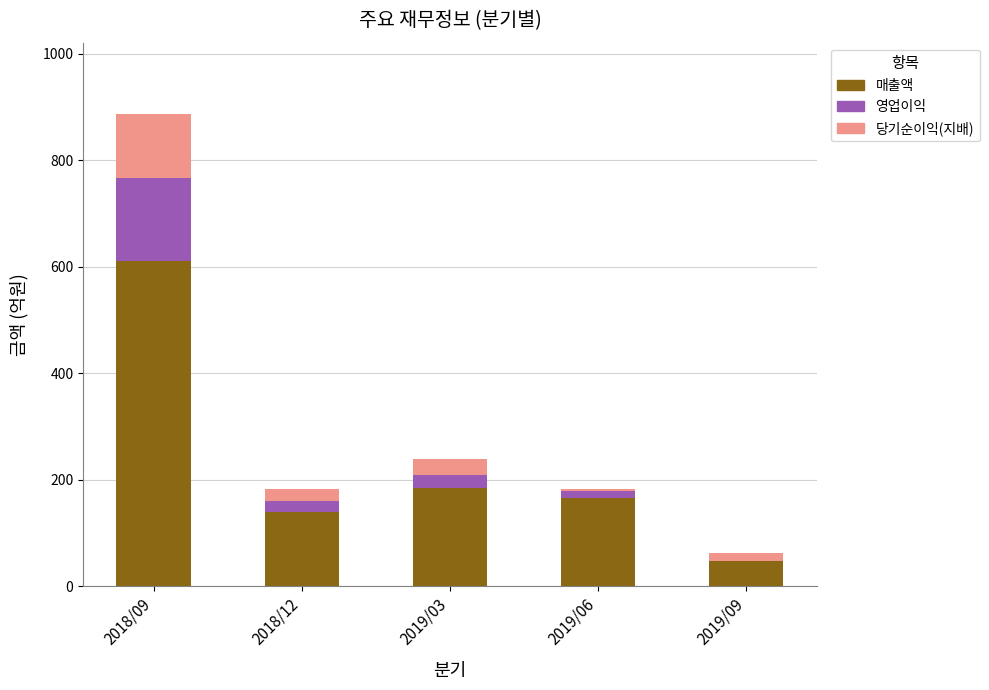

At which category is the sum across all series the highest?

2018/09